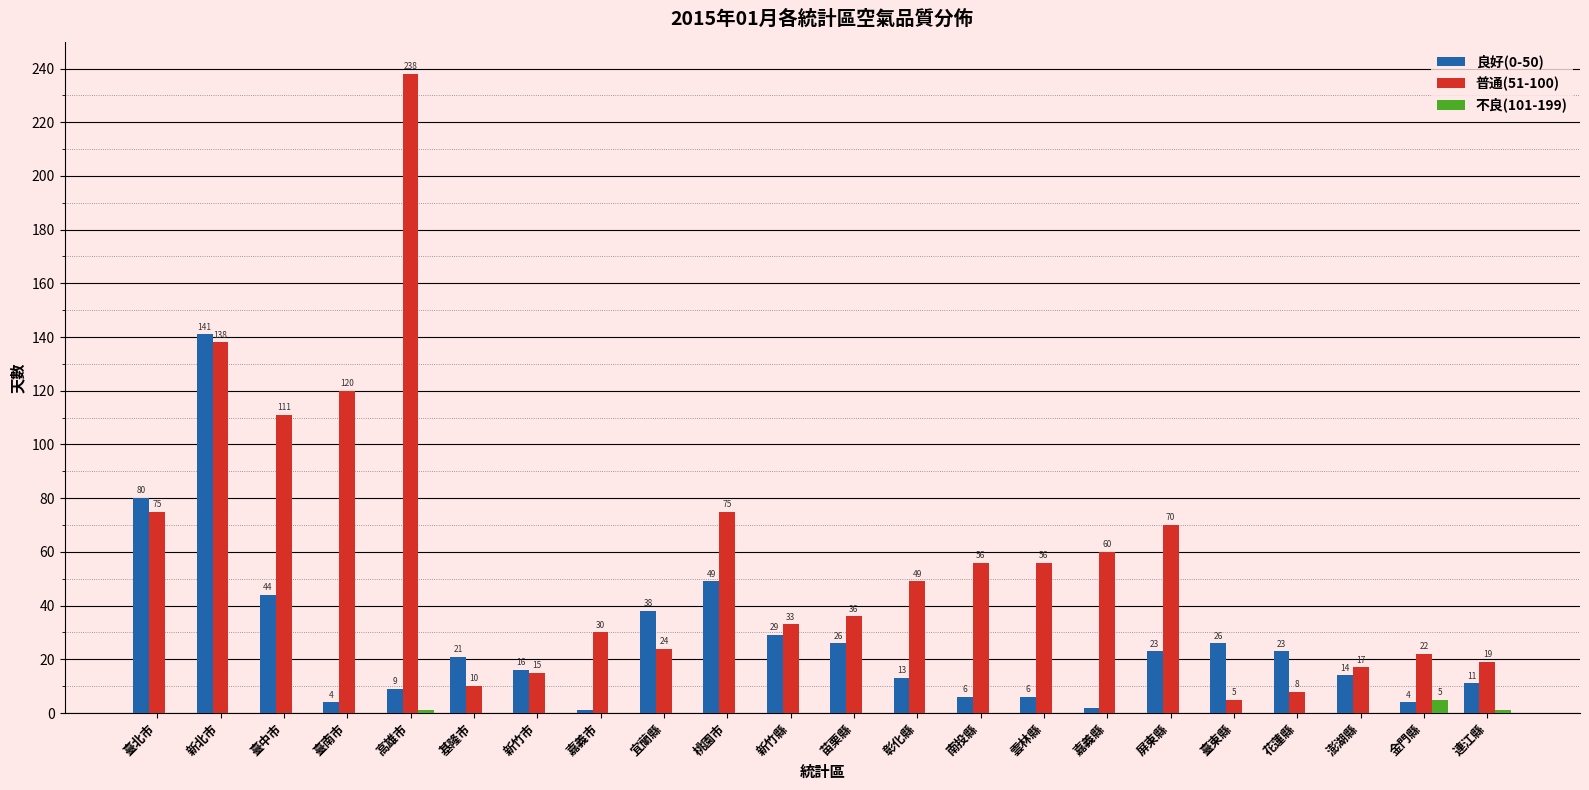

Reading right to left, extract all data points from this chart.

良好(0-50): 連江縣=11	金門縣=4	澎湖縣=14	花蓮縣=23	臺東縣=26	屏東縣=23	嘉義縣=2	雲林縣=6	南投縣=6	彰化縣=13	苗栗縣=26	新竹縣=29	桃園市=49	宜蘭縣=38	嘉義市=1	新竹市=16	基隆市=21	高雄市=9	臺南市=4	臺中市=44	新北市=141	臺北市=80
普通(51-100): 連江縣=19	金門縣=22	澎湖縣=17	花蓮縣=8	臺東縣=5	屏東縣=70	嘉義縣=60	雲林縣=56	南投縣=56	彰化縣=49	苗栗縣=36	新竹縣=33	桃園市=75	宜蘭縣=24	嘉義市=30	新竹市=15	基隆市=10	高雄市=238	臺南市=120	臺中市=111	新北市=138	臺北市=75
不良(101-199): 連江縣=1	金門縣=5	澎湖縣=0	花蓮縣=0	臺東縣=0	屏東縣=0	嘉義縣=0	雲林縣=0	南投縣=0	彰化縣=0	苗栗縣=0	新竹縣=0	桃園市=0	宜蘭縣=0	嘉義市=0	新竹市=0	基隆市=0	高雄市=1	臺南市=0	臺中市=0	新北市=0	臺北市=0